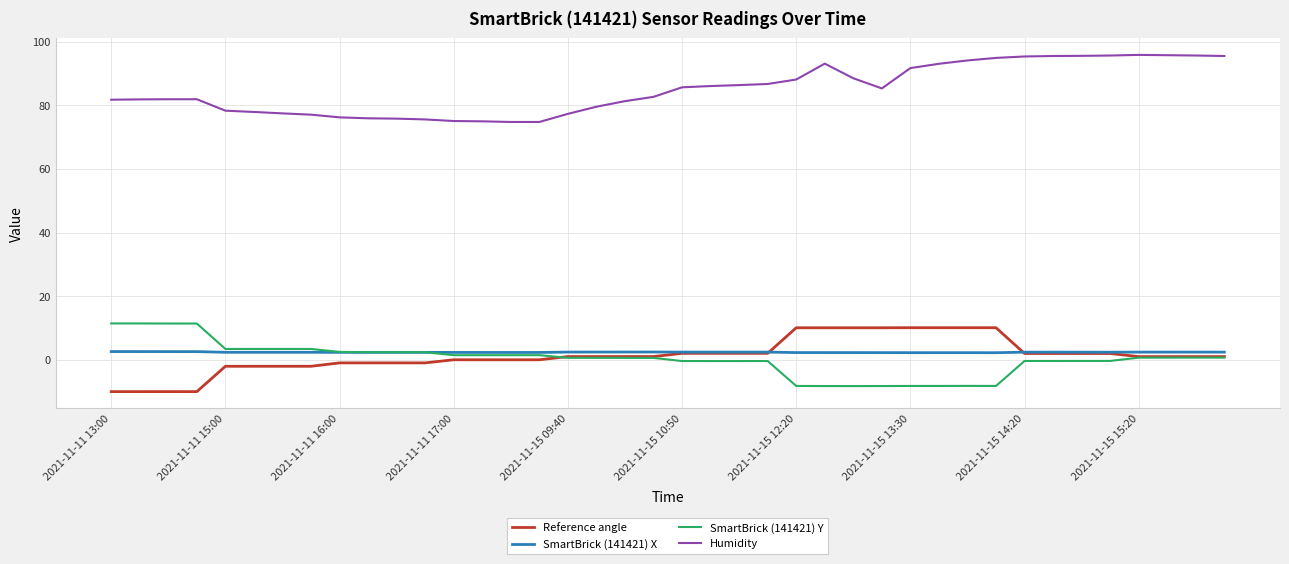

How many lines are shown in the chart?

4